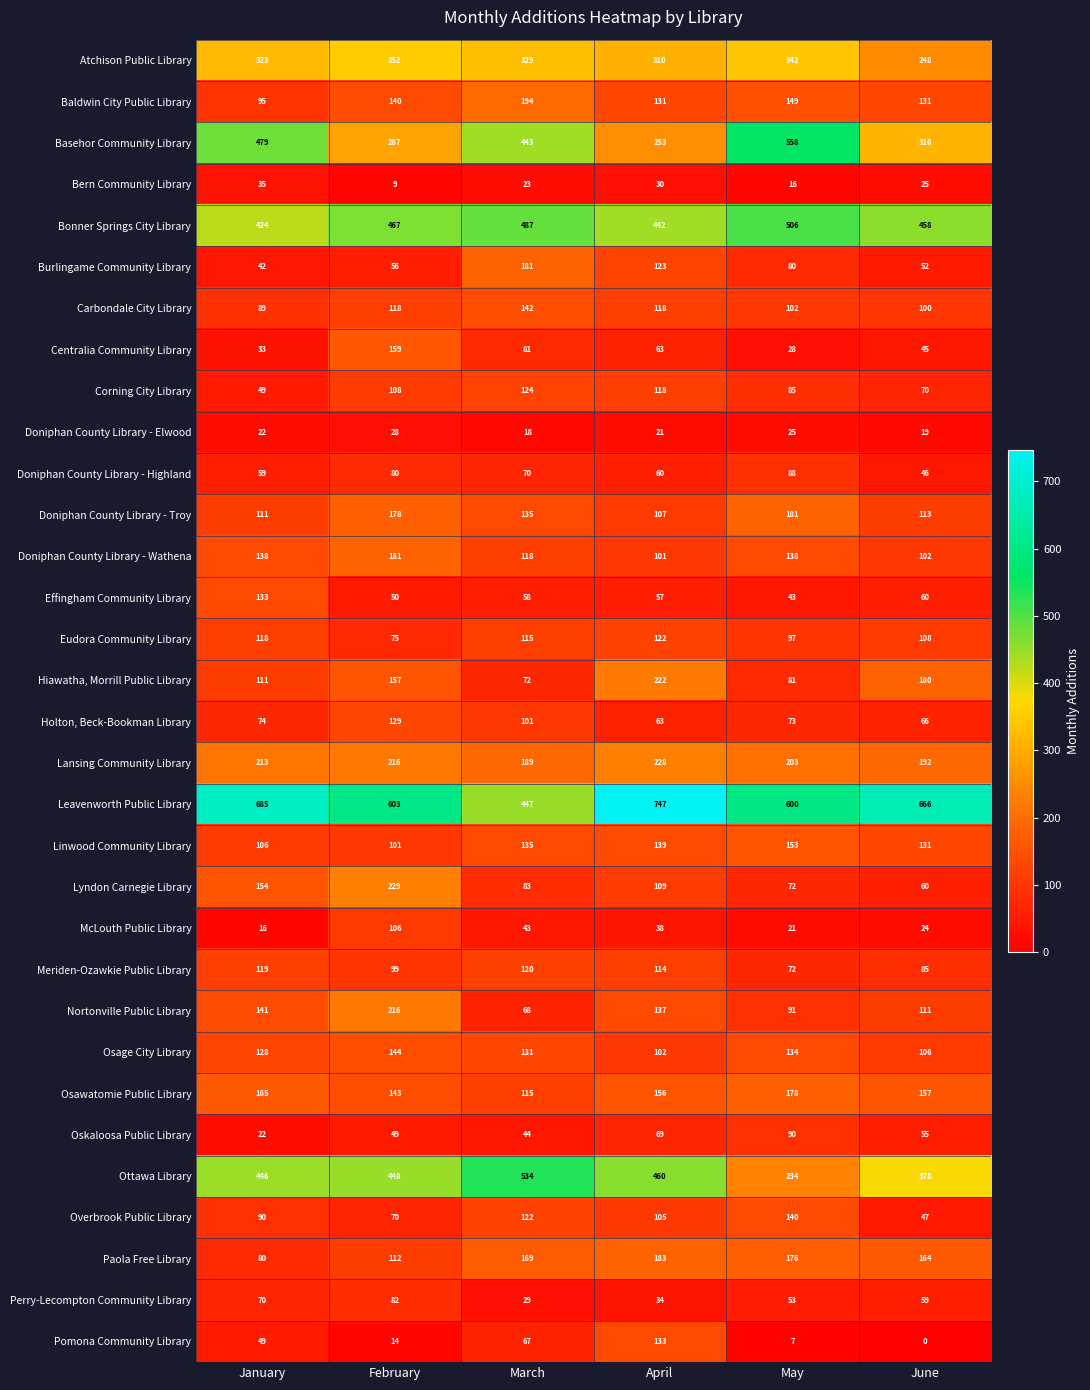

What is the spread (max minus min) of values at June?

666